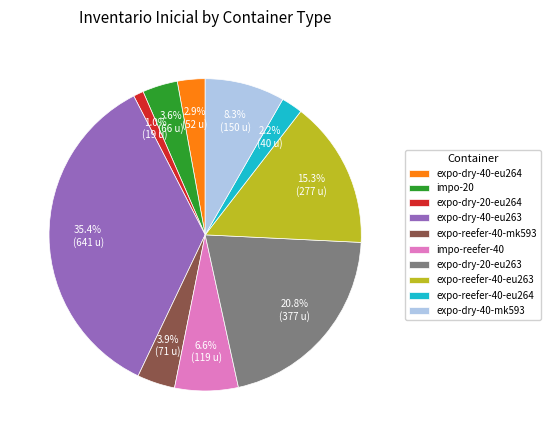

Which has a higher value, expo-dry-40-eu264 or impo-reefer-40?

impo-reefer-40